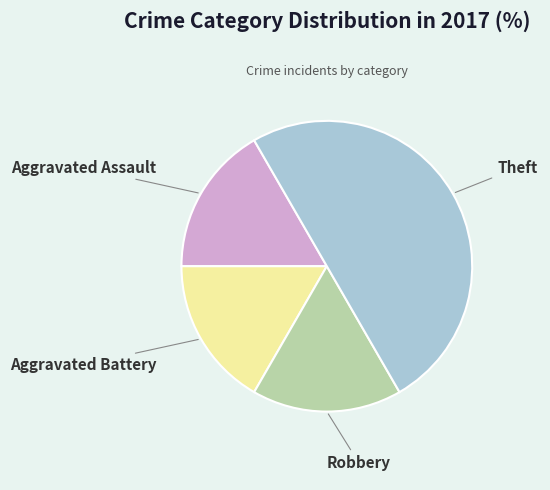

True or false: Robbery accounts for 4% of the total.

False